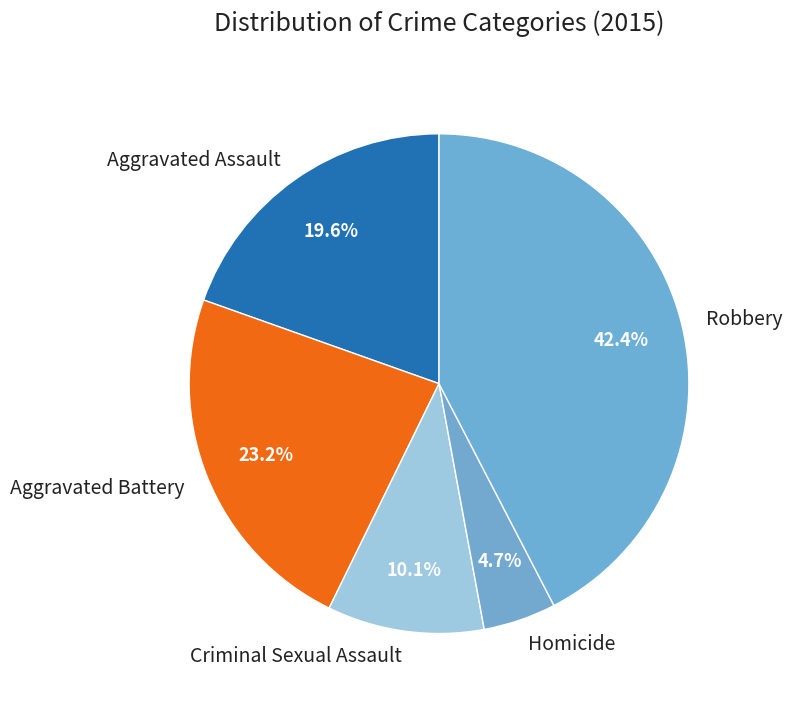

To the nearest percent, what percentage of the pie is Homicide?

5%